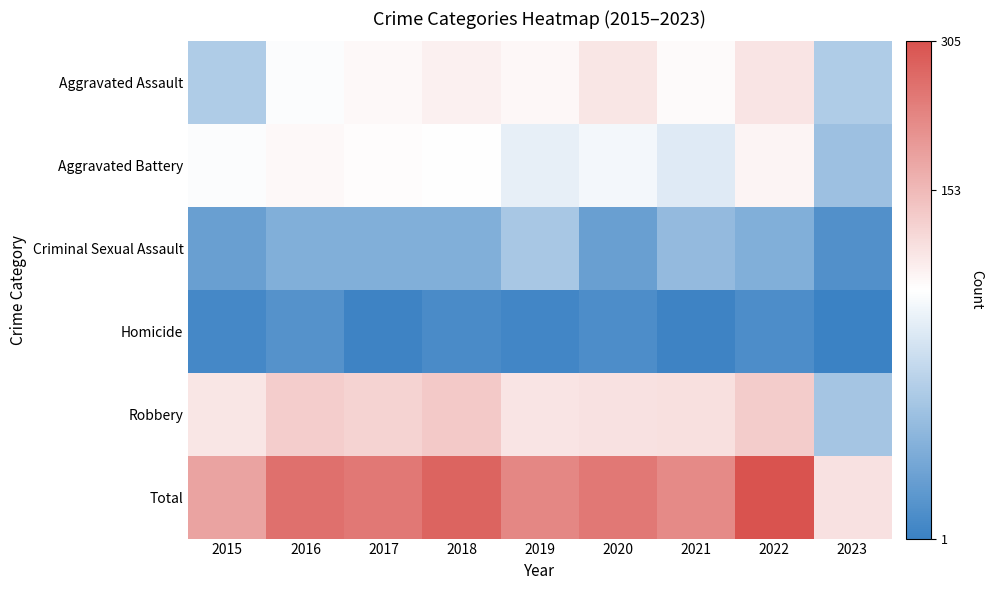

List the labels in order of Robbery value, largest first.

2018, 2022, 2016, 2017, 2021, 2020, 2019, 2015, 2023